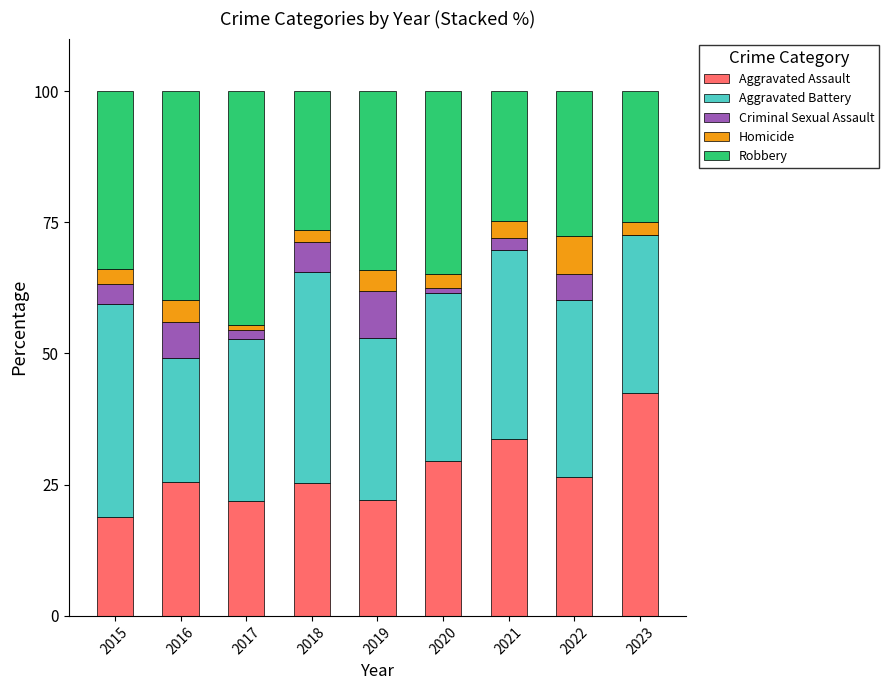

Which category has the highest value in the Aggravated Assault series?

2023